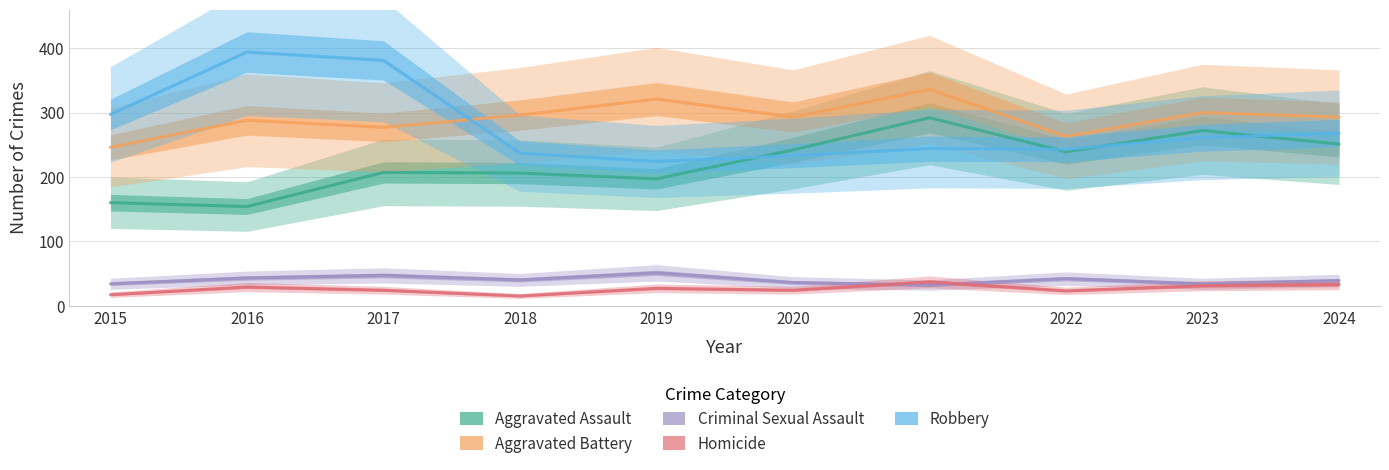

Is this an area chart (filled region under the line)?

No